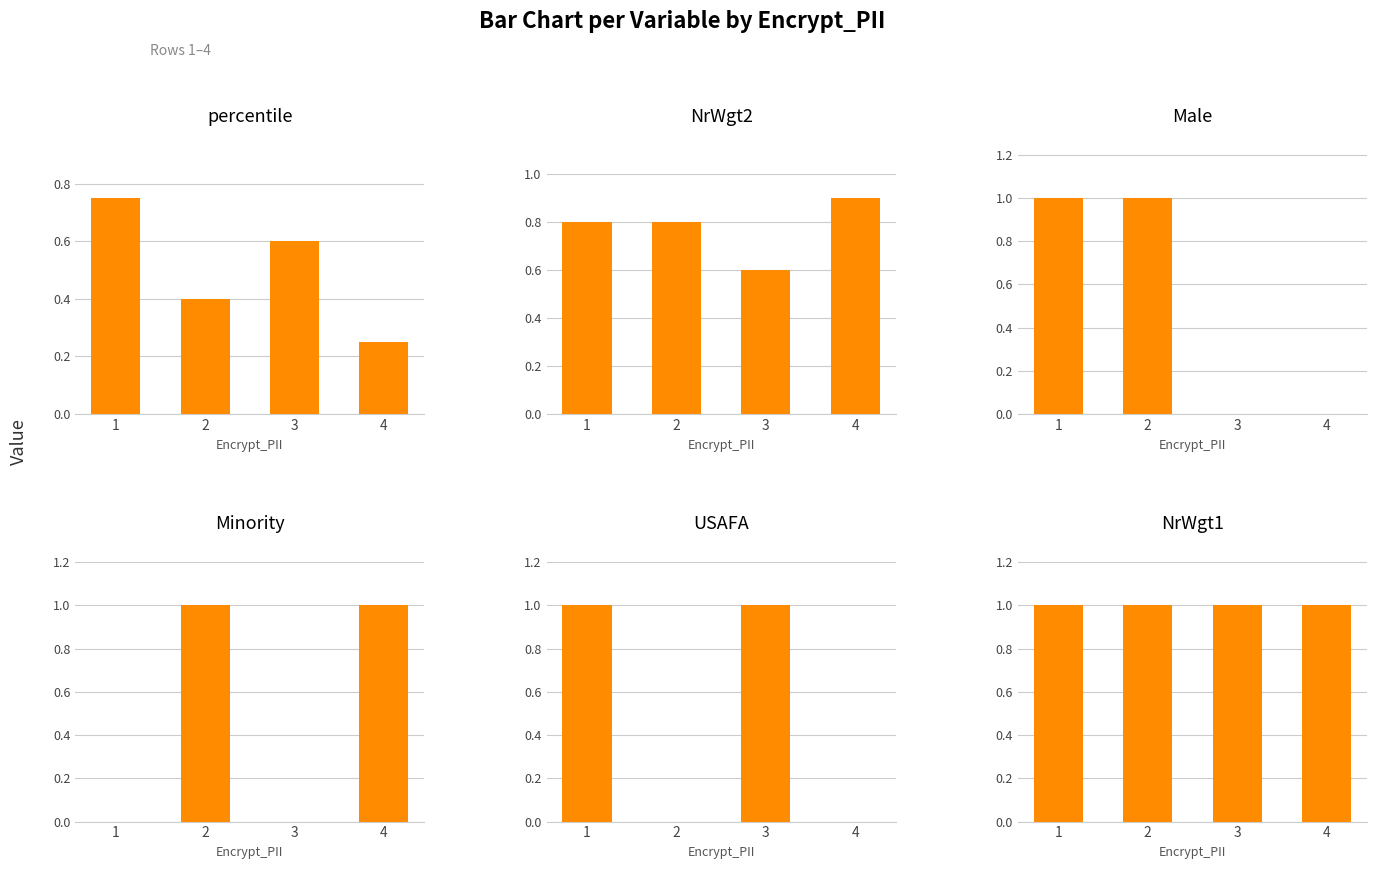

What is the sum of all NrWgt1 values?

4.0